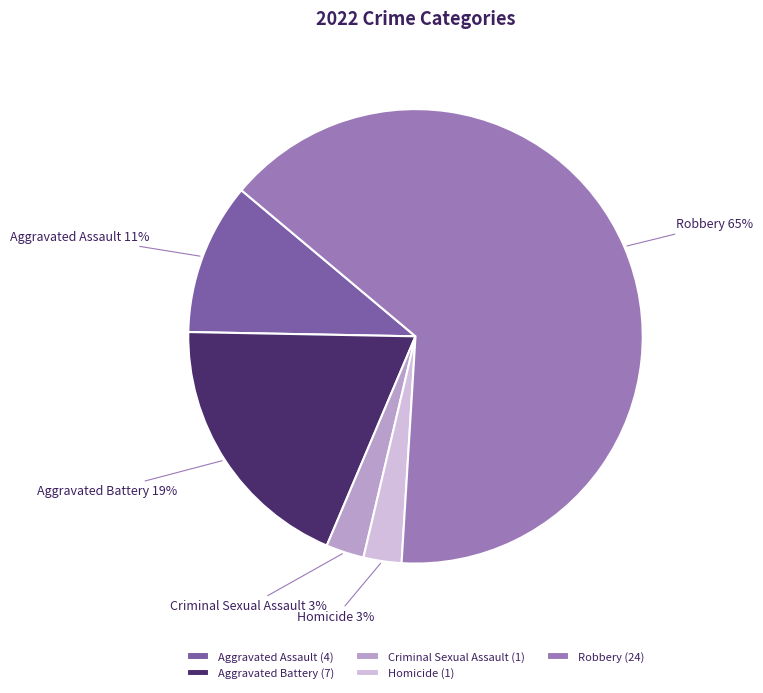

To the nearest percent, what percentage of the pie is Criminal Sexual Assault?

3%